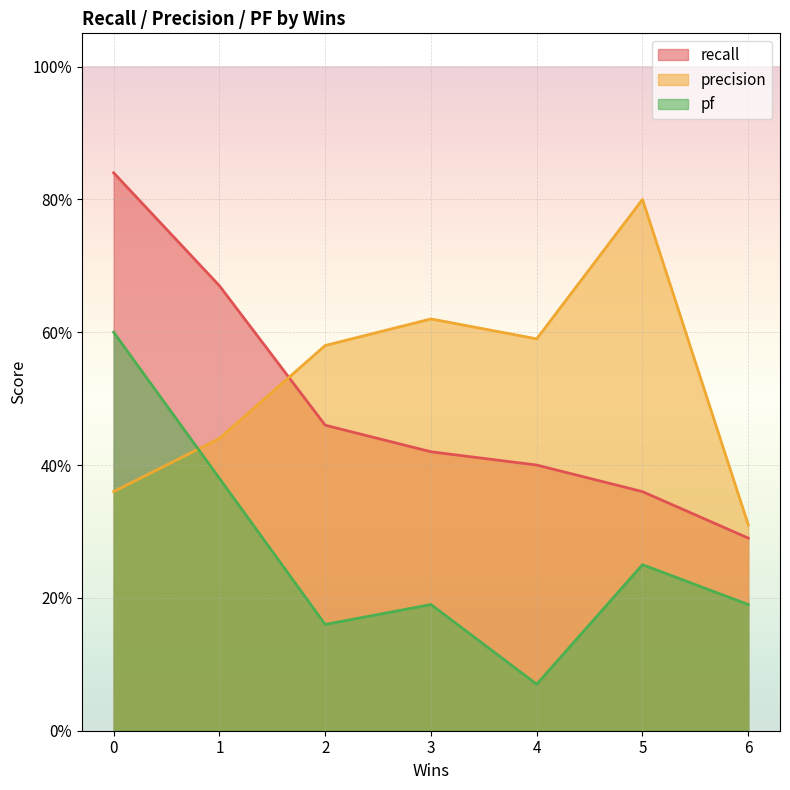

What is the difference between the maximum and minimum values in the recall series?

0.6